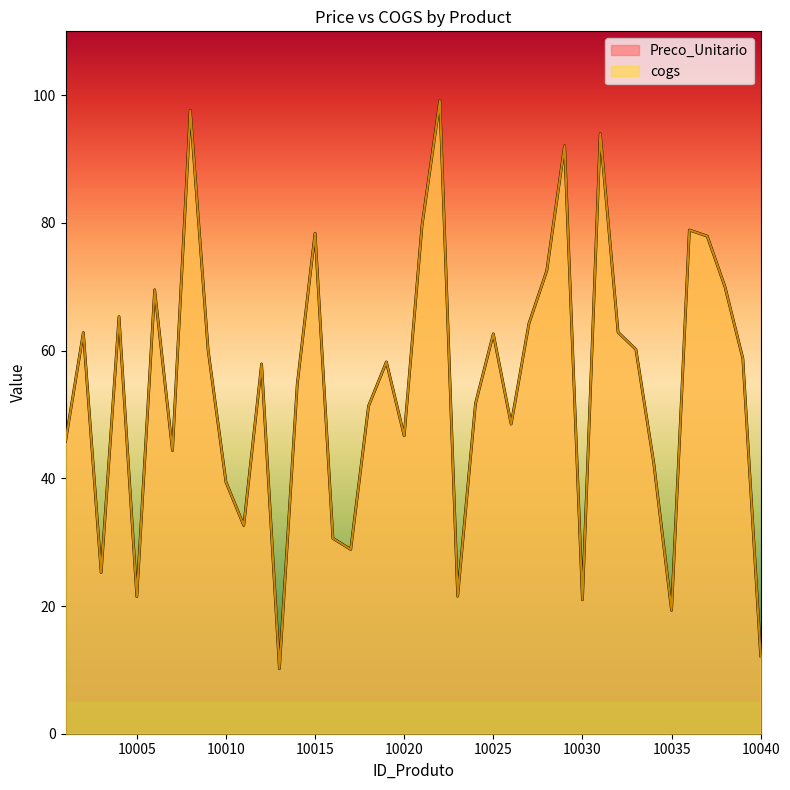

The value of Preco_Unitario at 10018 is 51.3. True or false?

True